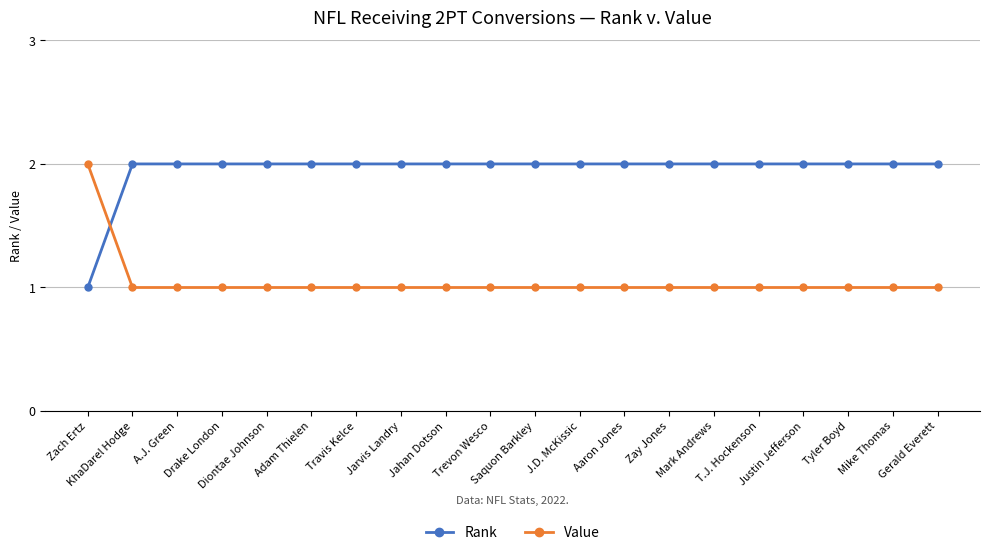

Is it true that Rank equals 2 at T.J. Hockenson?

True